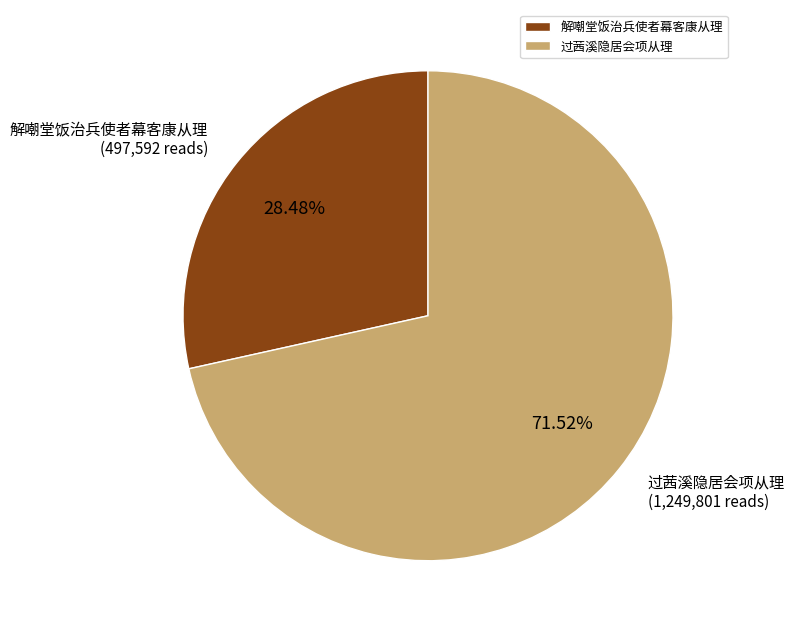

Rank the categories by value from lowest to highest.

解嘲堂饭治兵使者幕客康从理, 过茜溪隐居会项从理